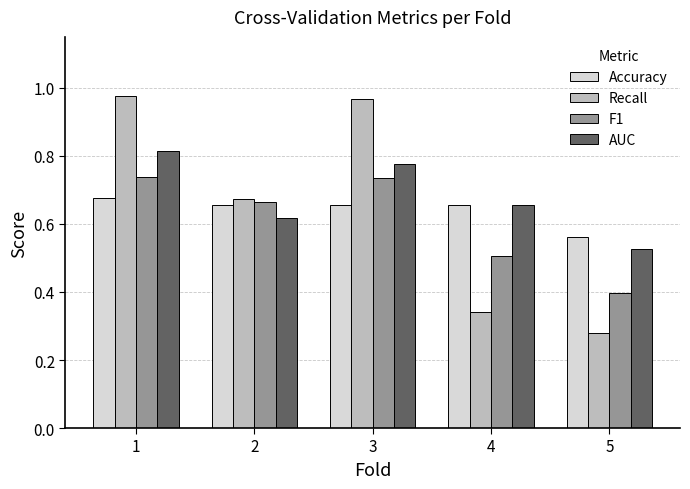

At which label is AUC closest to 0?

5